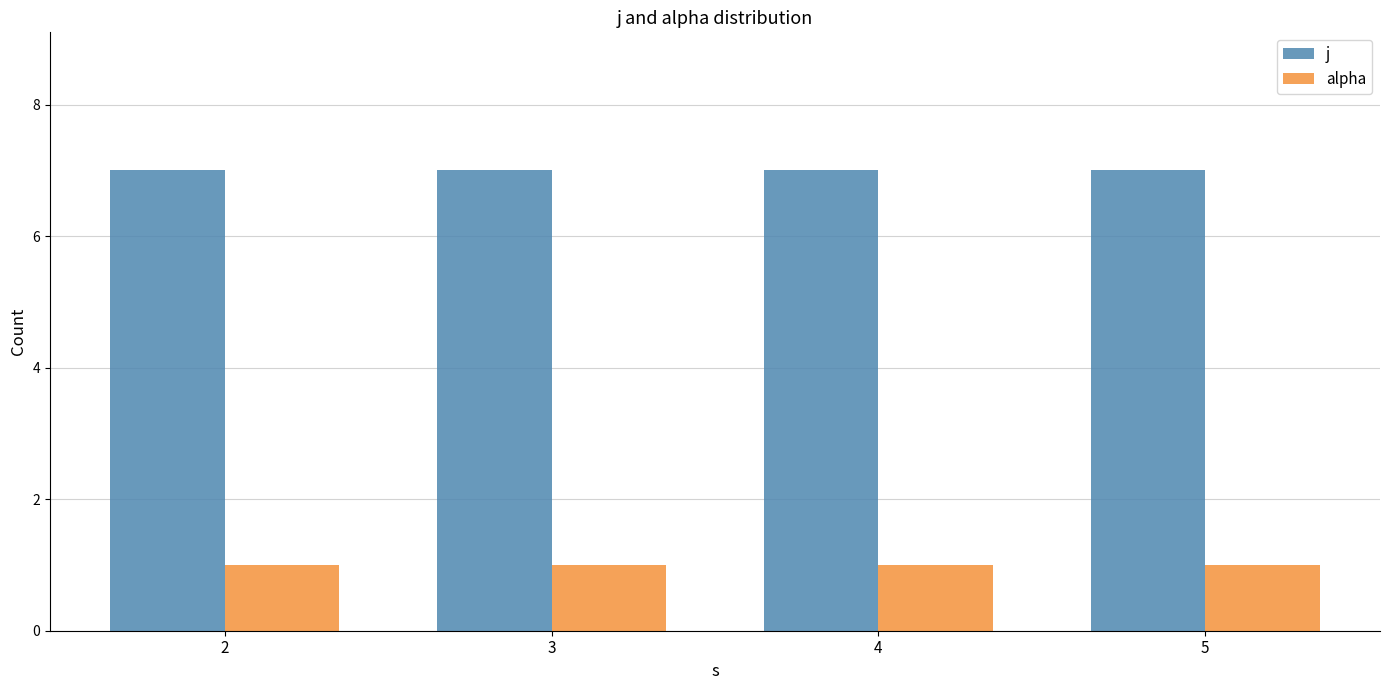

What is the spread (max minus min) of values at 4?

6